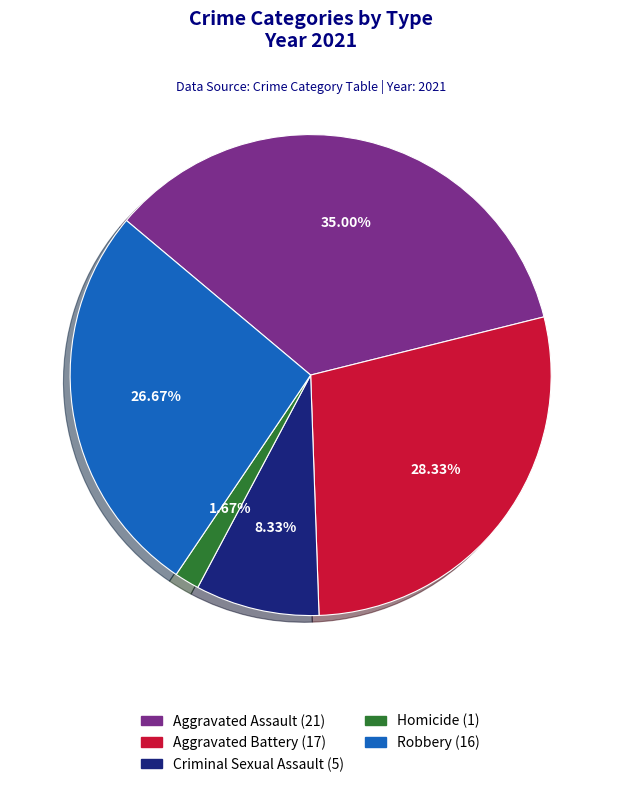

What is the ratio of the value at Aggravated Battery to the value at Homicide?

17.0